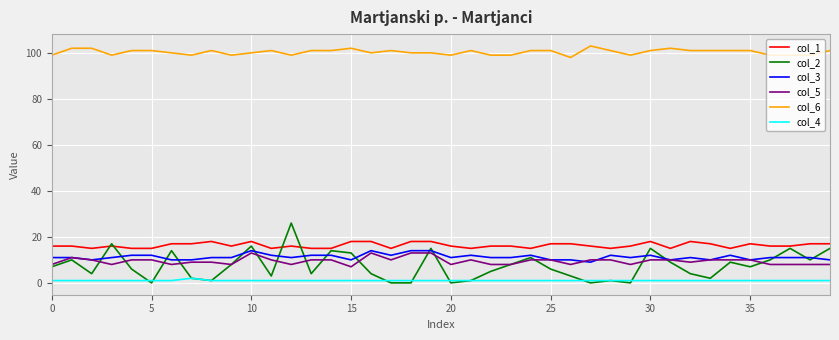

What is the sum of all col_2 values?

295